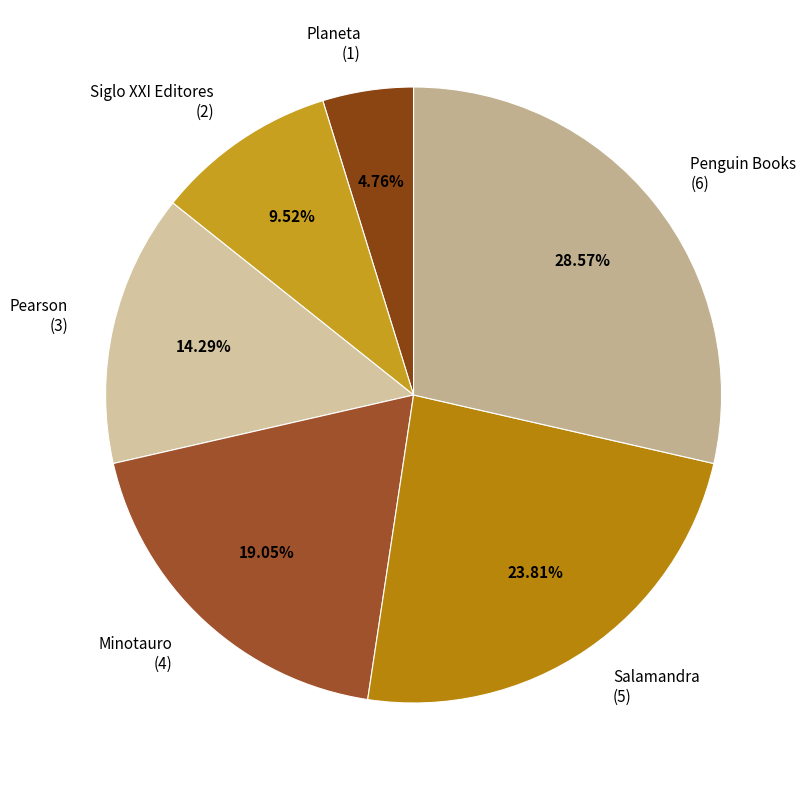

To the nearest percent, what portion does Penguin Books represent?

29%